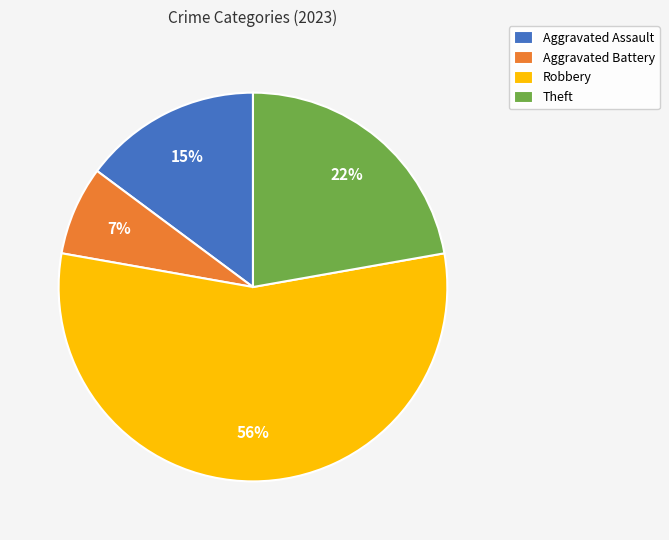

Which category has the smallest portion of the pie?

Aggravated Battery